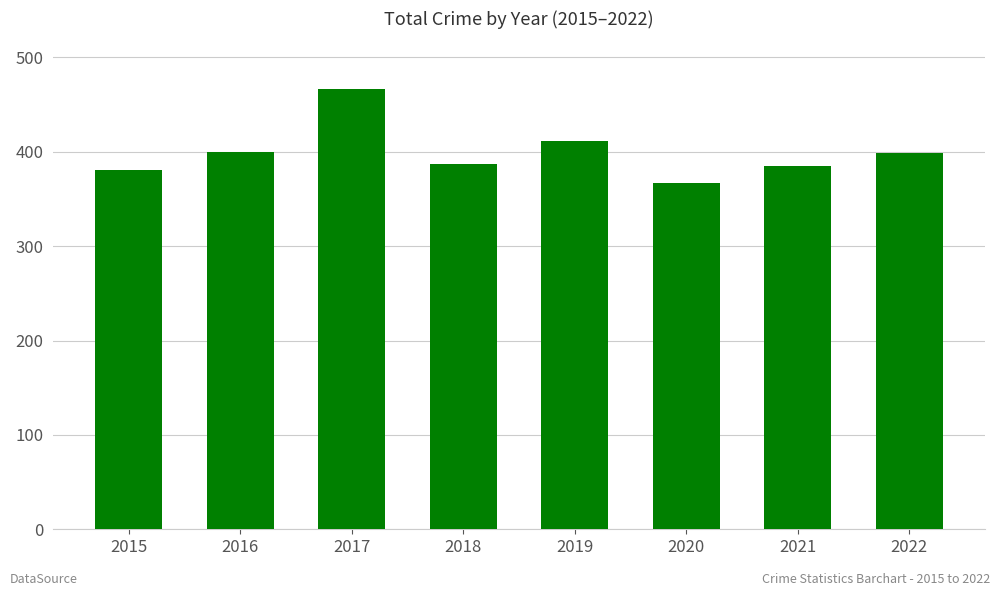

What is the change in value from 2017 to 2018?

-80